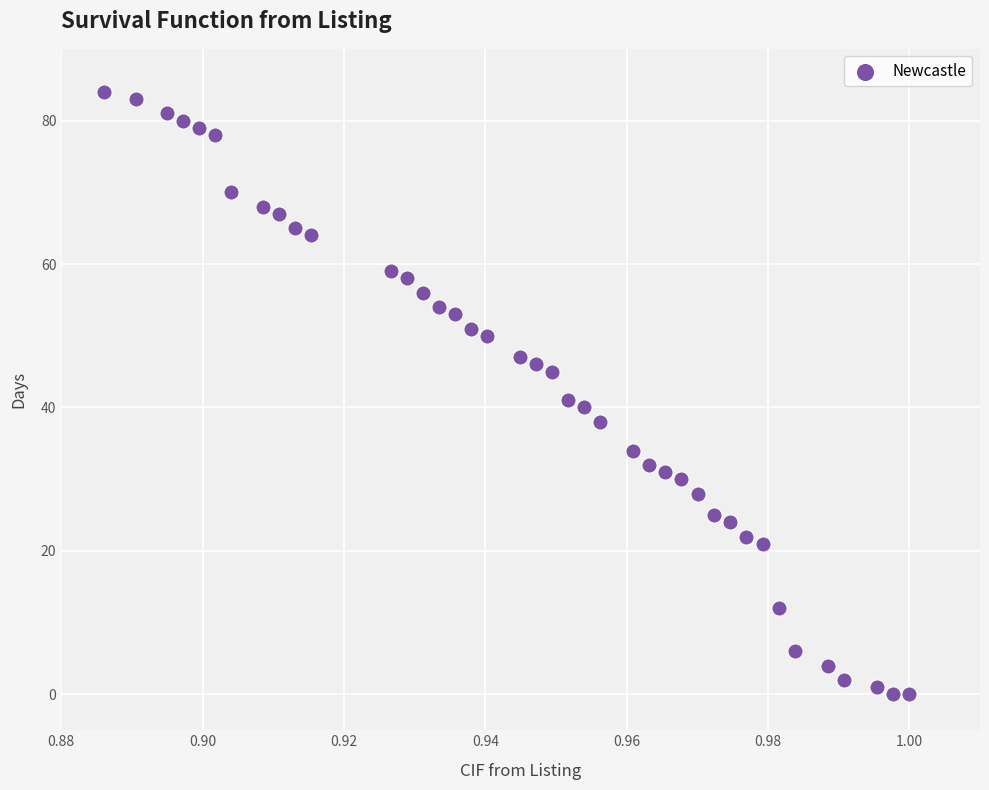

What Y value in the scatter plot is closest to 42?

41